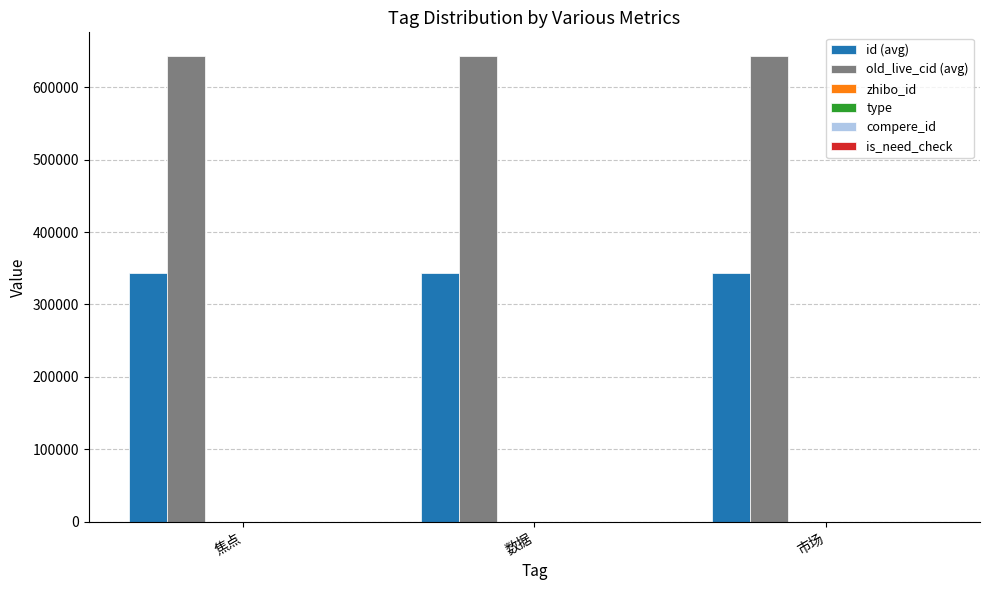

Is the value of old_live_cid (avg) at 焦点 greater than the value of id (avg) at 焦点?

Yes